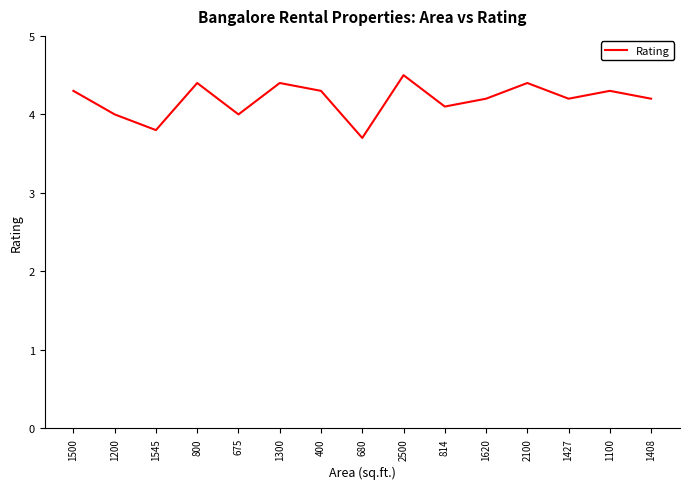

What is the label of the 11th point from the left?

814